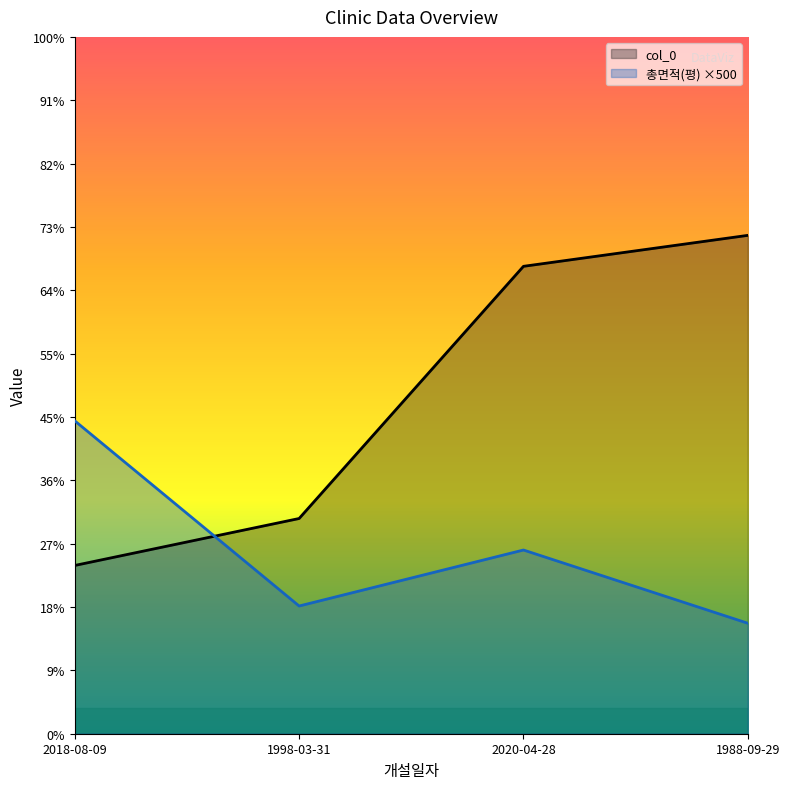

What is the value of the 총면적(평) point at the 1st from the left?

24695